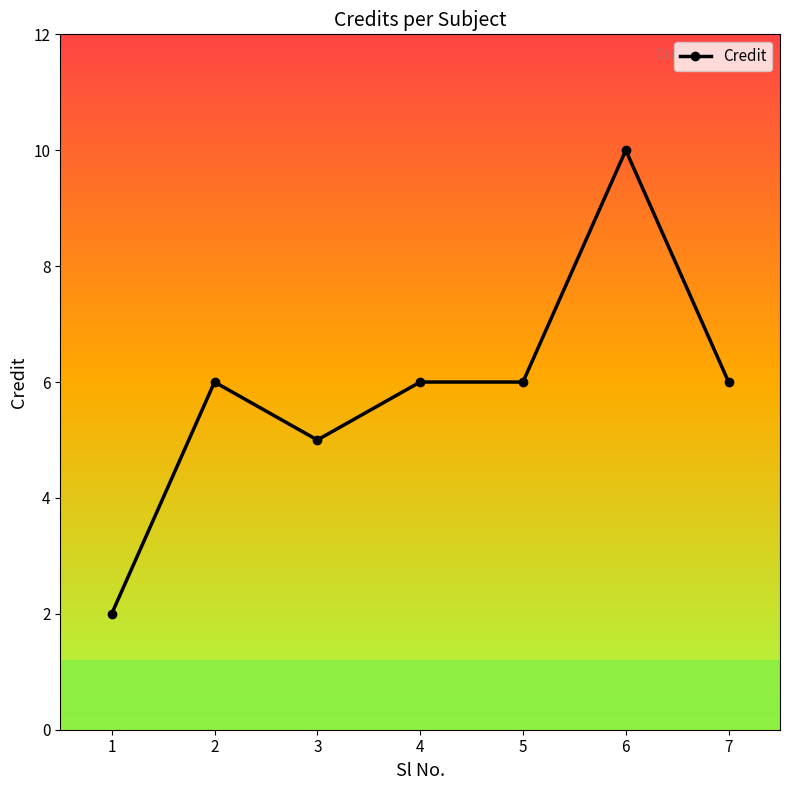

Reading left to right, what are all the values shown in this chart?

2	6	5	6	6	10	6